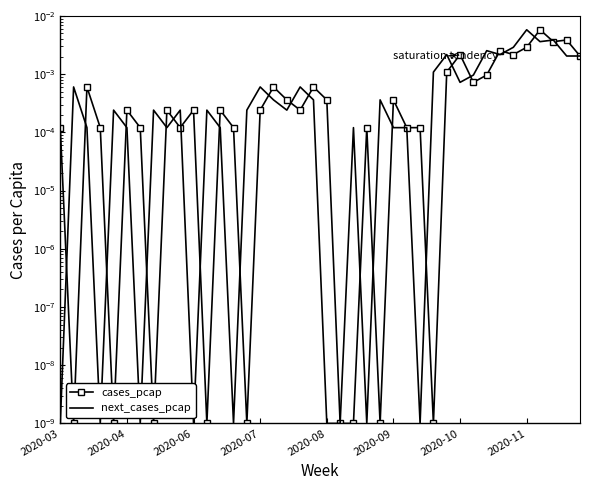

What are all the series names shown in the legend?

cases_pcap, next_cases_pcap